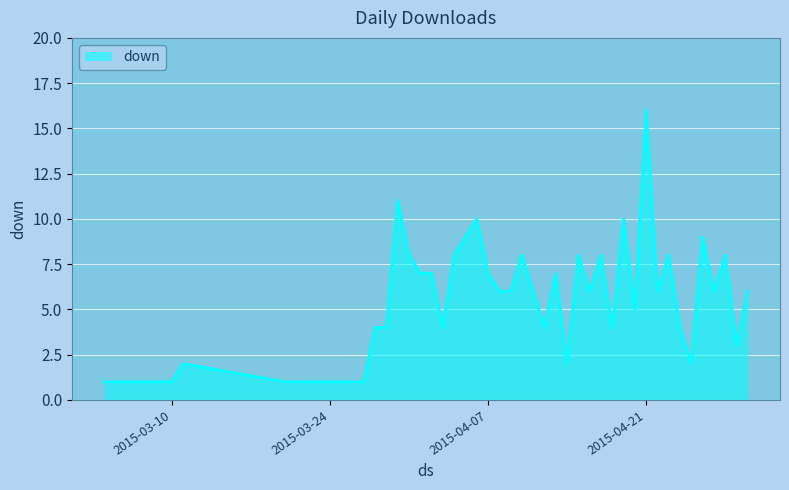

What is the greatest value displayed?

16